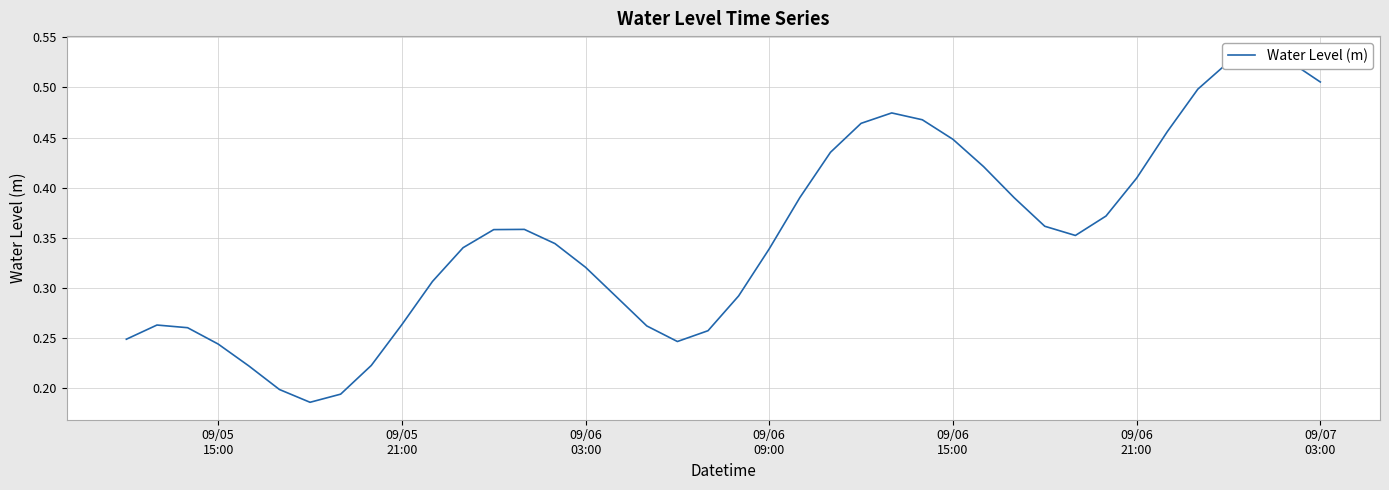

Is it true that the value at 09/06
03:00 is 0.1?

False